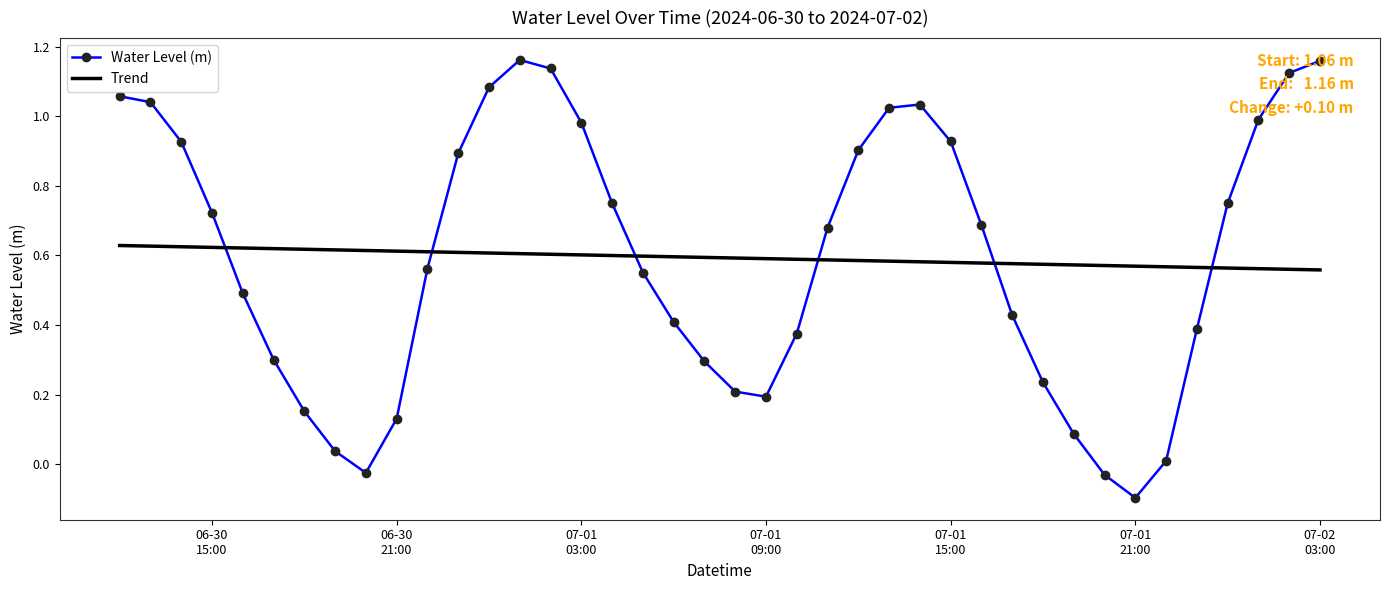

Which series has the widest spread of values?

Water Level (m)